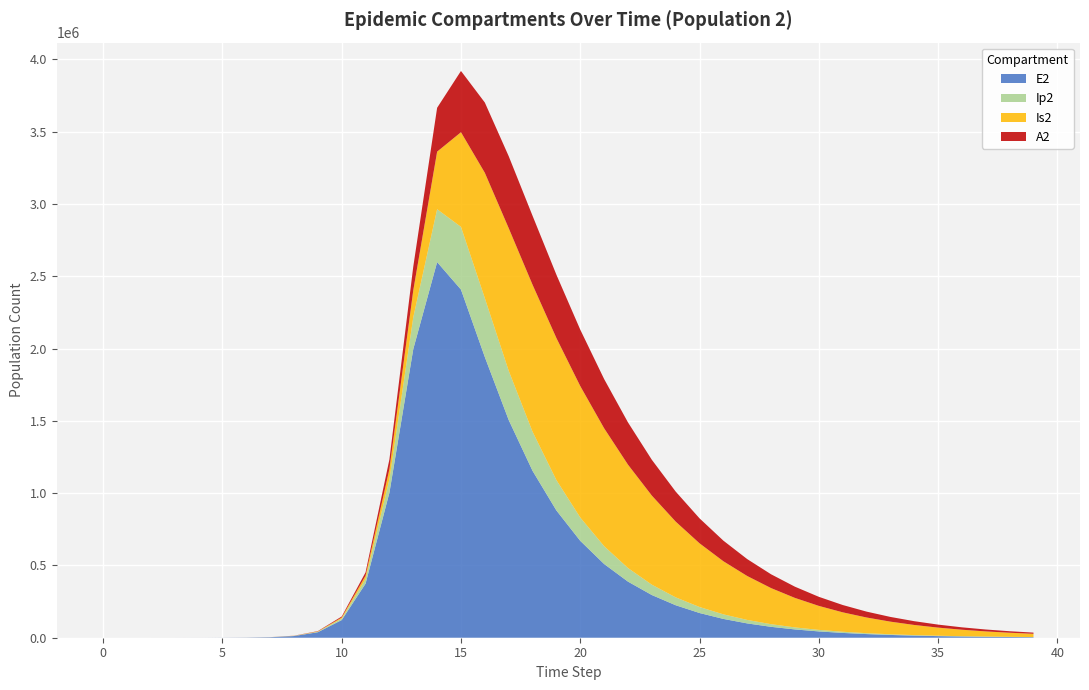

Reading right to left, extract all data points from this chart.

E2: 3731.0	4903.2	6443.7	8468.1	11128.5	14624.8	19219.6	25257.8	33193.2	43621.6	57326.3	75336.7	99005.5	130110.3	170987.3	224706.5	295302.0	388073.8	509979.5	670120.7	880251.5	1154278.6	1506032.0	1941152.3	2407762.7	2597947.7	1996336.1	1003309.4	374133.0	122170.5	38088.6	11604.1	3377.5	981.7	285.2	82.9	24.1	7.0	1.9	0.0
Ip2: 905.5	1190.0	1563.9	2055.2	2700.9	3549.5	4664.6	6130.1	8056.0	10587.0	13913.0	18283.9	24027.7	31574.9	41490.6	54513.7	71606.9	94011.0	123289.3	161309.6	210005.8	270491.9	340436.7	407055.0	433644.4	365616.3	219599.8	93979.1	32611.4	10382.7	3211.2	975.4	283.7	82.4	23.9	7.0	2.0	0.6	0.1	0.0
Is2: 22512.7	28366.9	35679.1	44788.0	56101.6	70106.8	87379.5	108591.7	134515.9	166021.9	204061.2	249634.1	303725.5	367197.9	440618.9	523992.9	616358.7	715200.1	815611.3	909176.2	982617.7	1016653.3	986419.6	867313.2	654819.6	398217.4	186792.1	69614.1	22848.4	7139.3	2194.5	665.2	193.3	56.1	16.3	4.7	1.3	0.3	0.0	0.0
A2: 8273.6	10447.1	13170.2	16573.9	20817.4	26092.6	32629.3	40700.0	50624.1	62770.5	77557.2	95445.8	116927.8	142498.2	172609.0	207593.8	247549.4	292153.8	340395.1	390171.7	437712.8	476781.0	497640.7	485950.6	423643.5	303414.0	163932.7	66548.2	22635.6	7159.4	2209.5	670.7	195.0	56.7	16.4	4.8	1.4	0.4	0.1	0.0